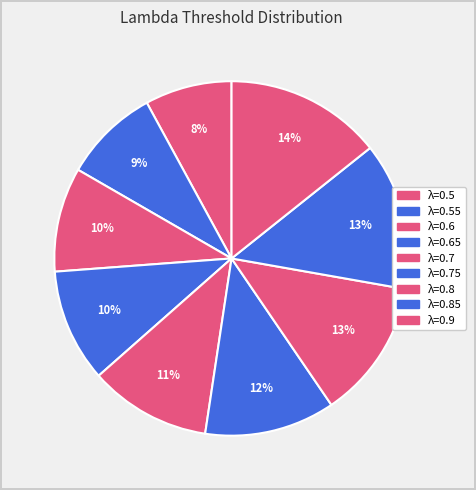

To the nearest percent, what is the difference between the largest and smallest slice percentages?

6%